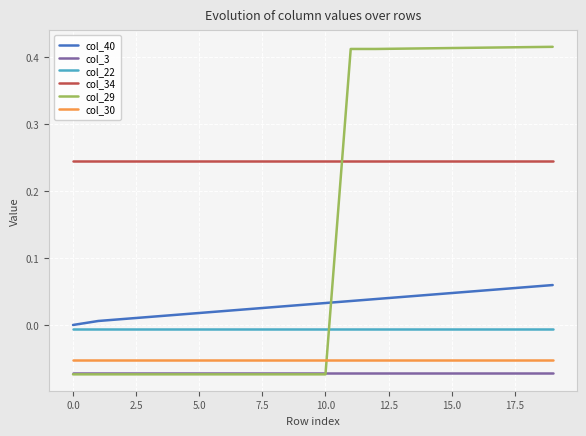

Which series has the largest range (max minus min)?

col_29